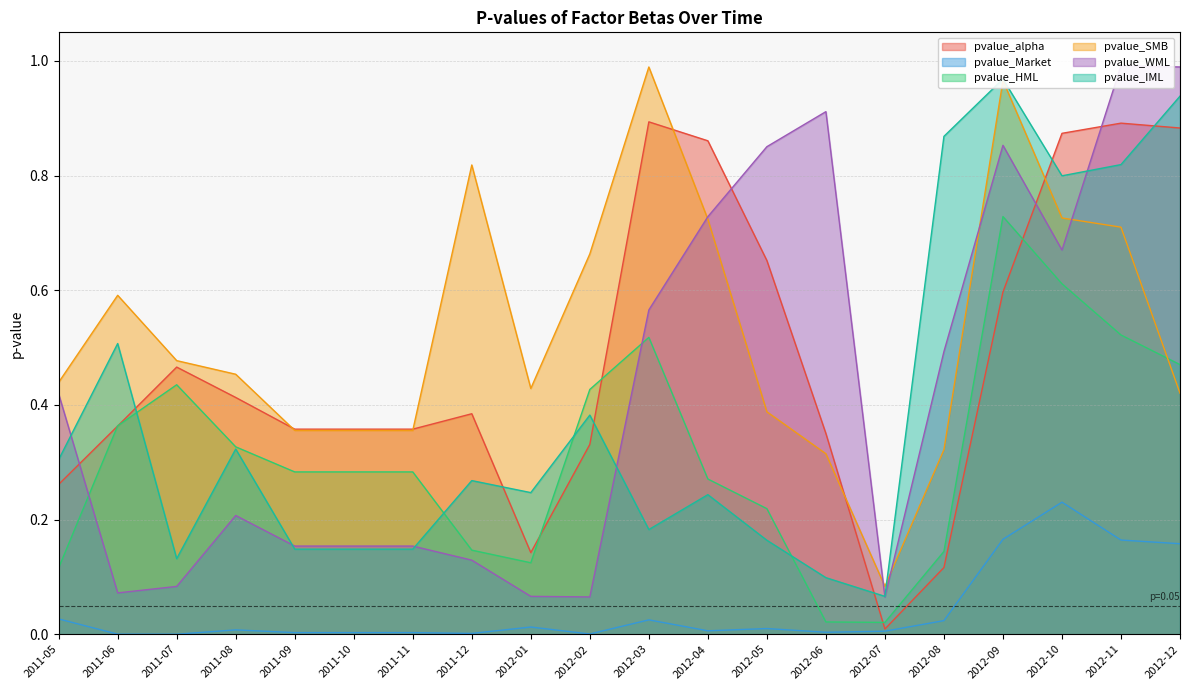

Where is pvalue_IML nearest to the value 0?

2012-07